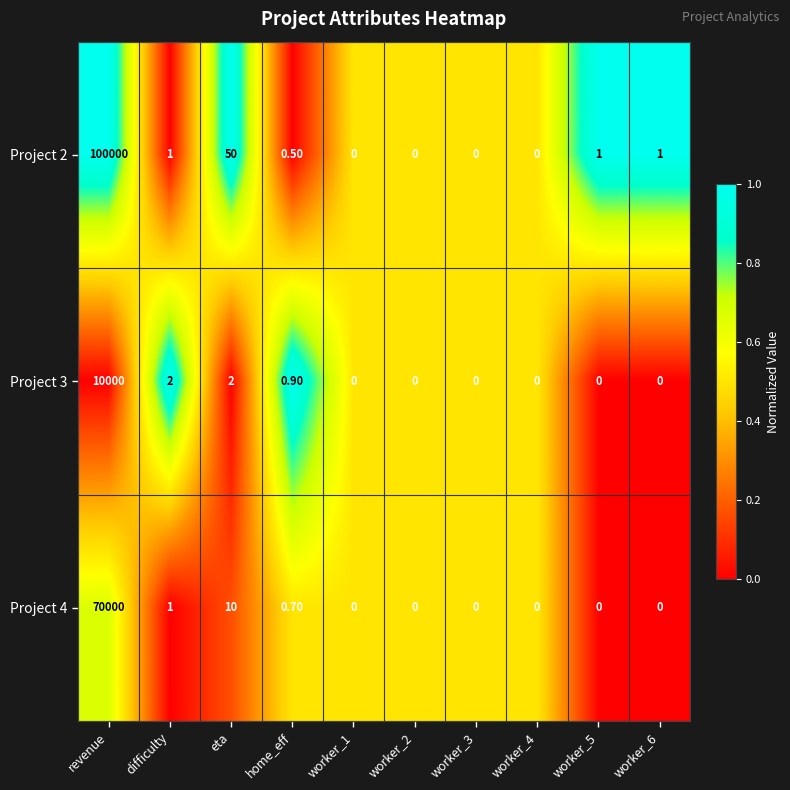

Count the number of categories in the chart.

10